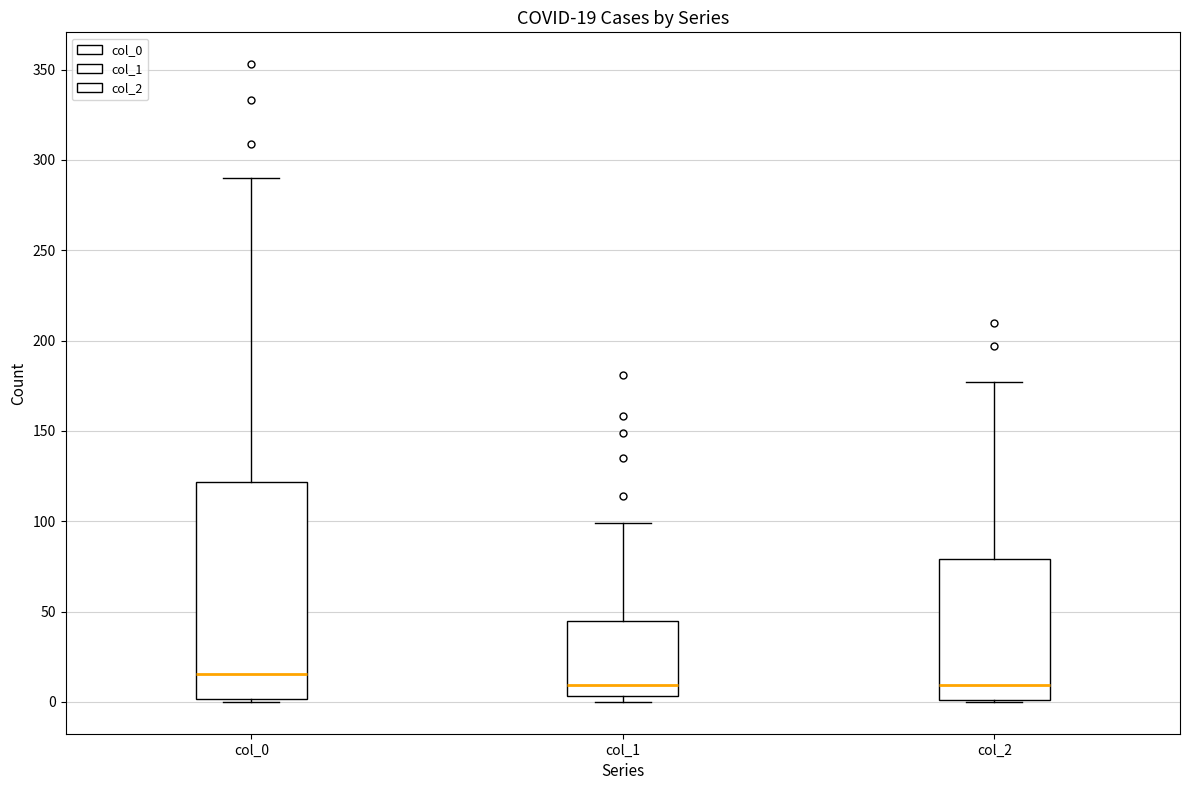

Comparing the boxes themselves (not the whiskers), which one is the tallest?

col_0